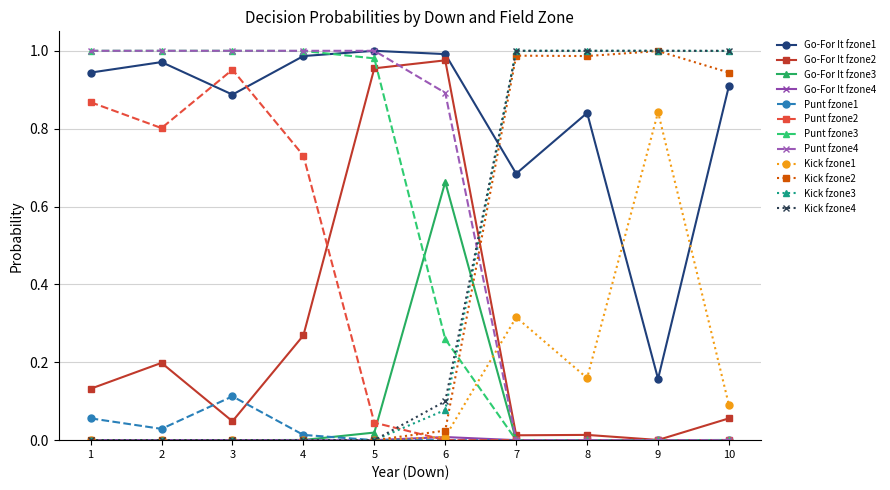

Which category has the highest value in the Punt fzone2 series?

3